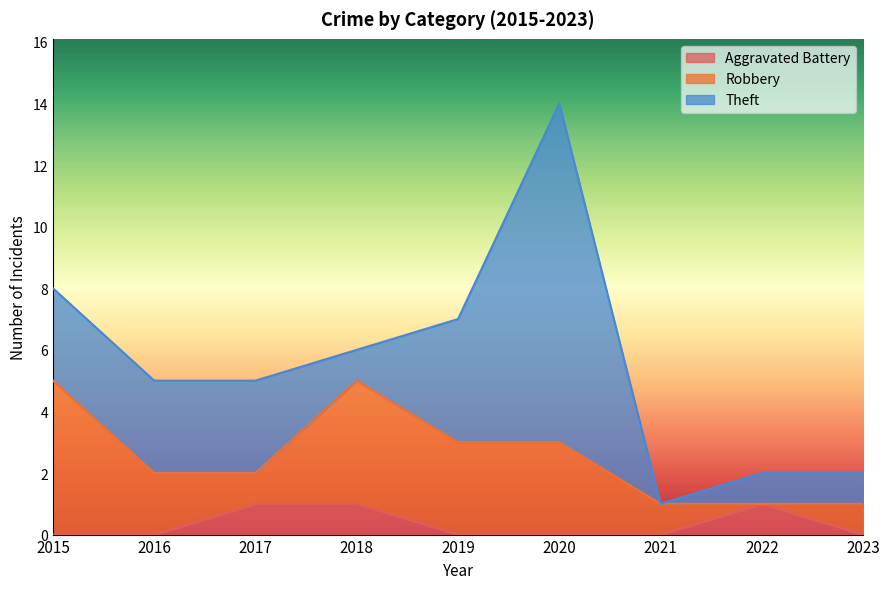

Is it true that Aggravated Battery equals 0 at 2023?

True